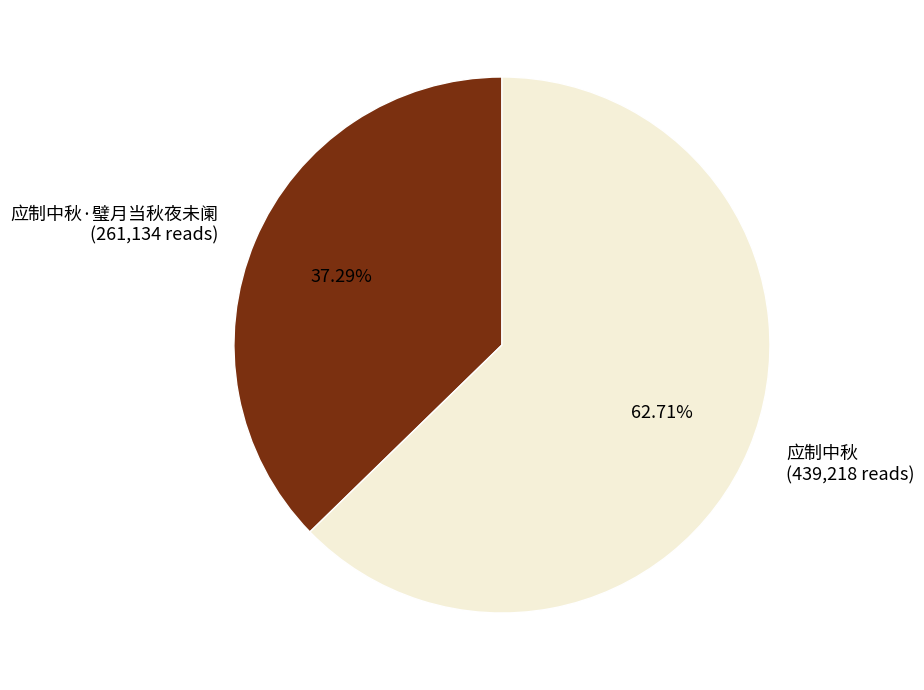

What is the smallest slice in the pie chart?

应制中秋·璧月当秋夜未阑 (261,134 reads)